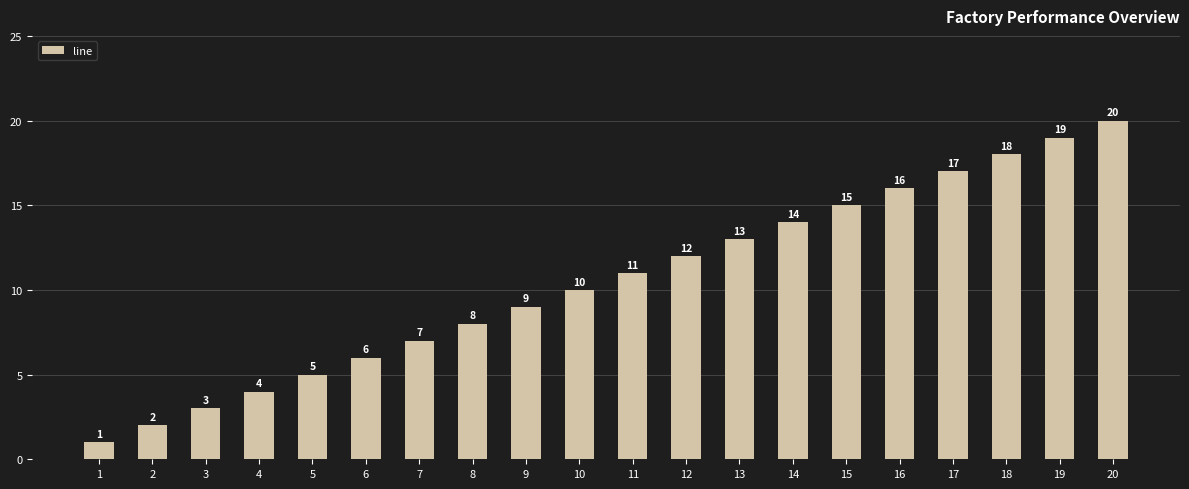

What is the value of the 15th bar from the left?

15